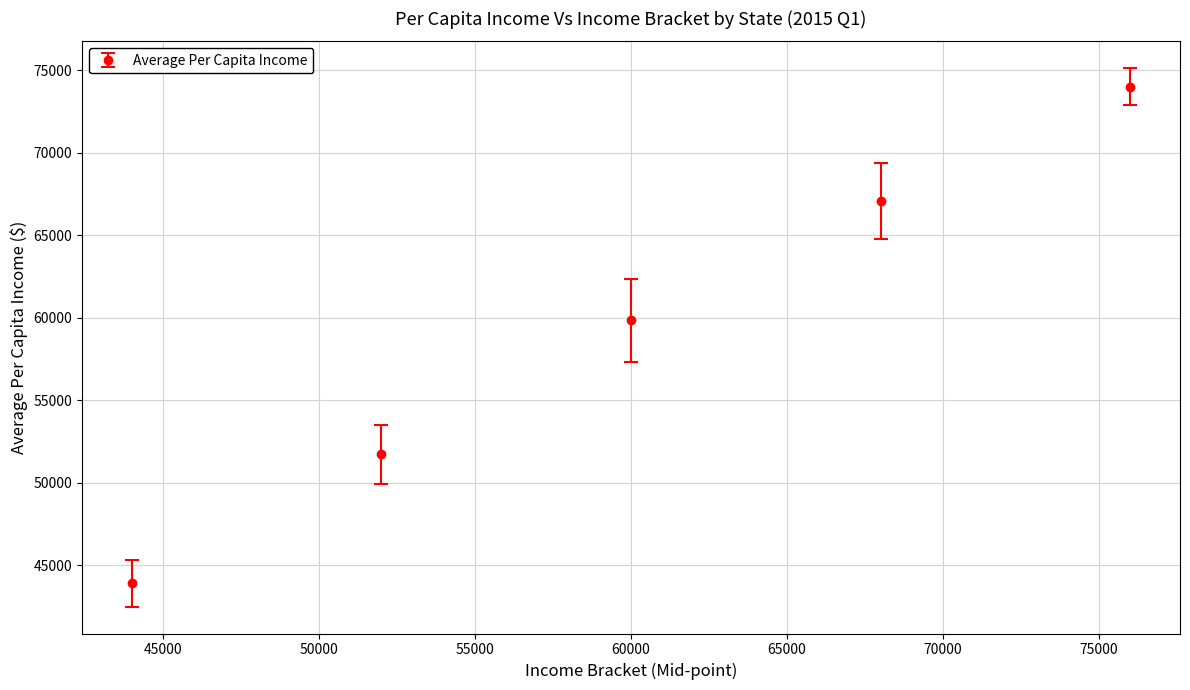

What is the average value?

59305